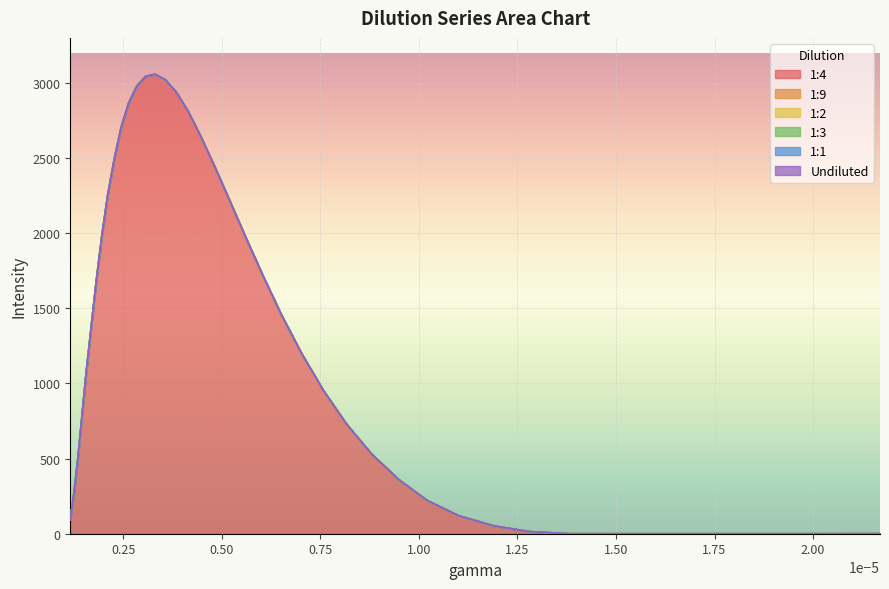

Is the value of 1:9 at 16 greater than the value of 1:4 at 9?

No